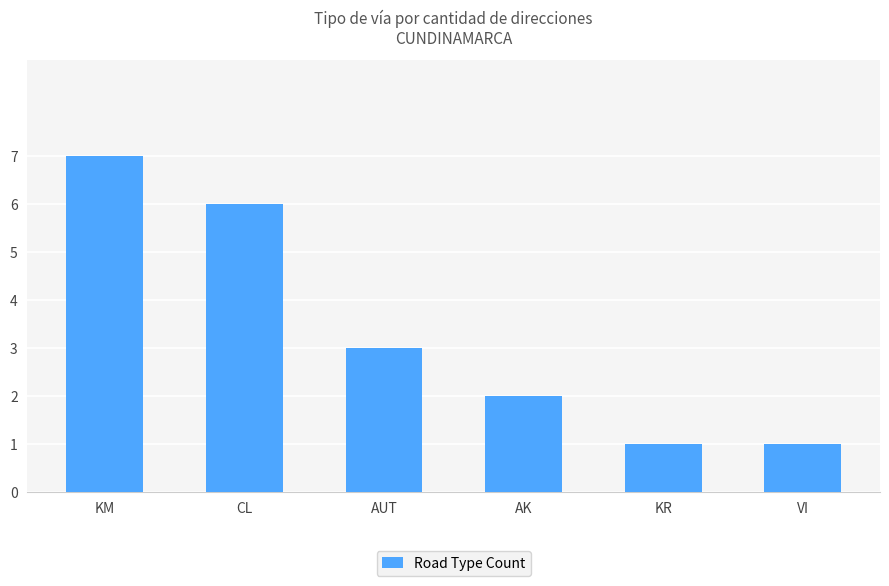

What is the change in value from CL to AUT?

-3